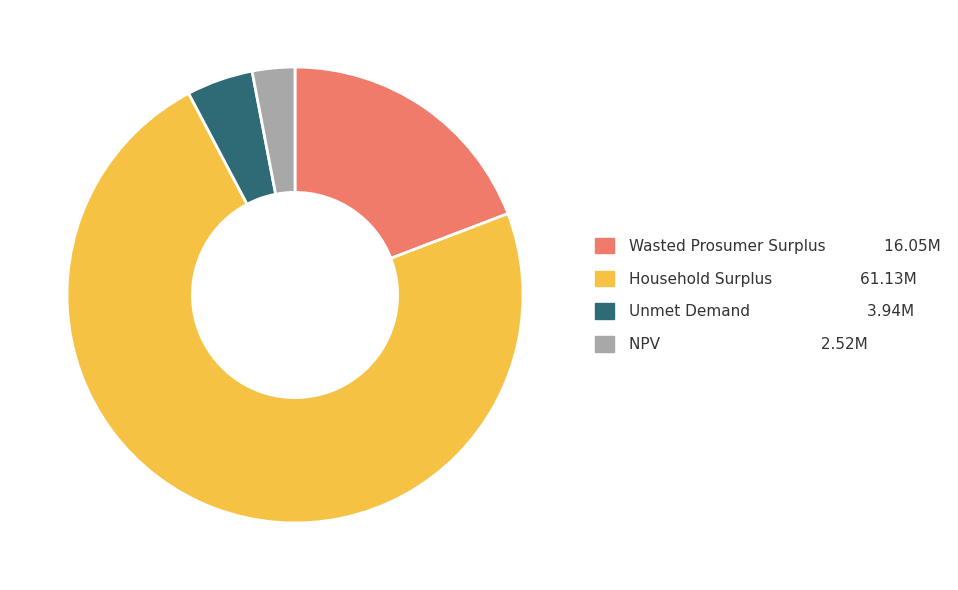

Is it true that NPV is 16% of the pie?

False